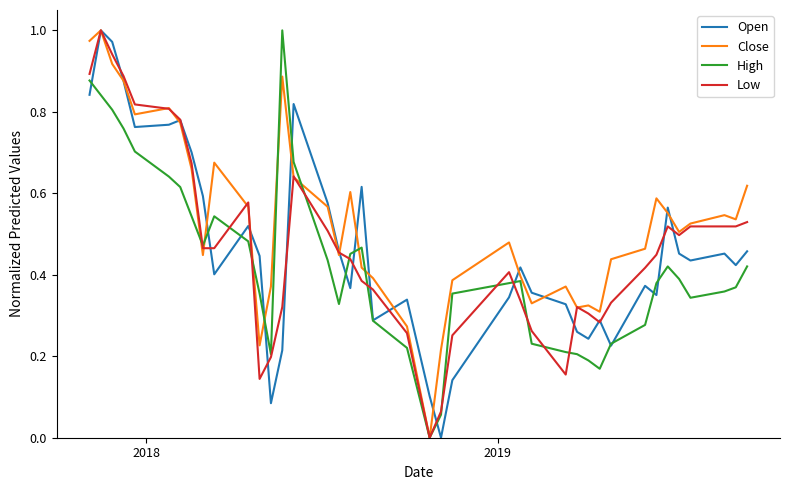

What is the difference between the second highest and minimum values in the Close series?

1.0